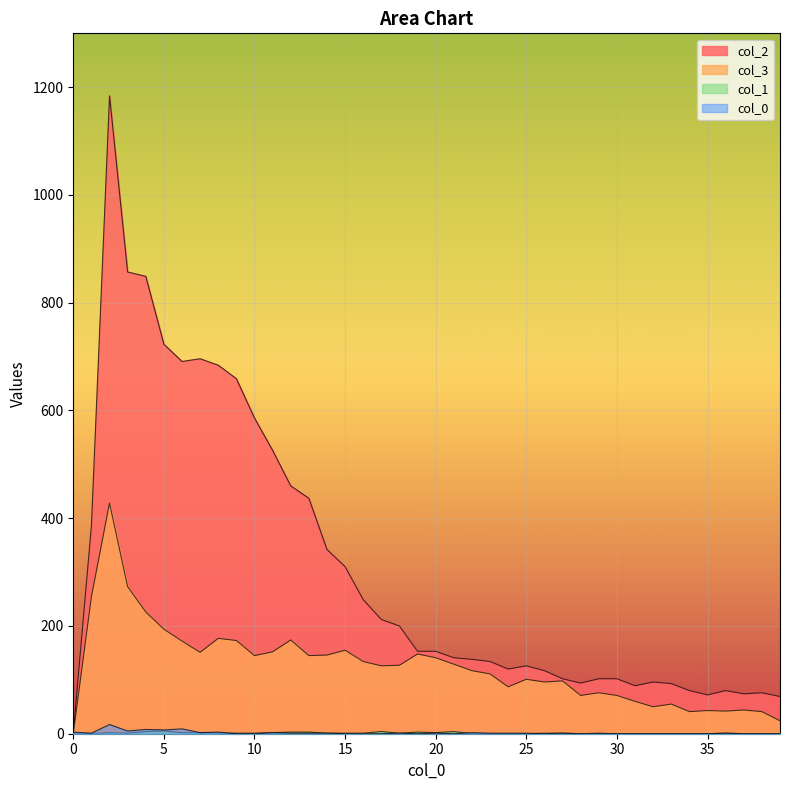

Is it true that 1 equals 0 at 30?

True